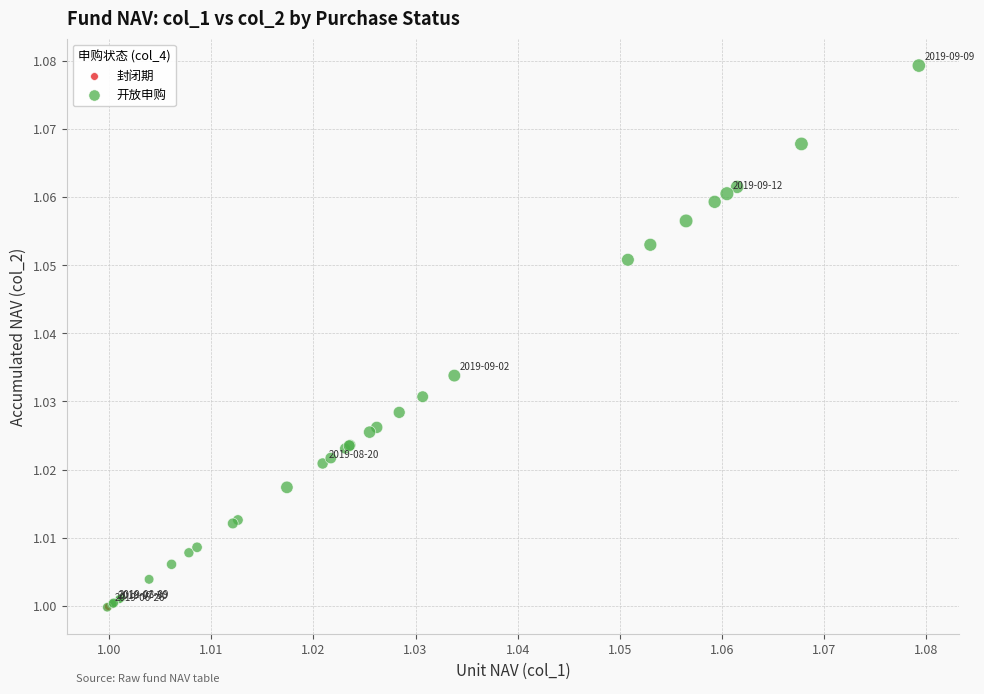

Which series contains the highest Y value?

开放申购